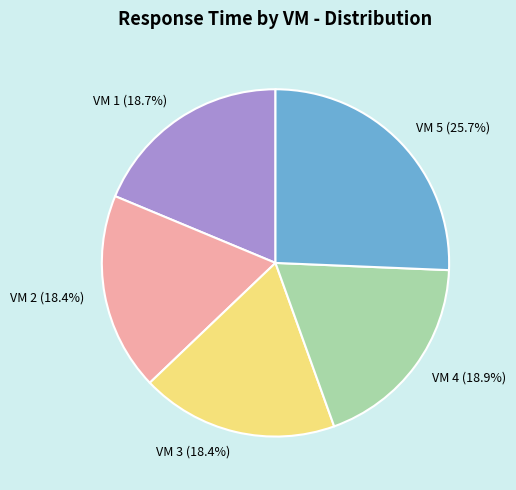

Which category has the biggest portion of the pie?

VM 5